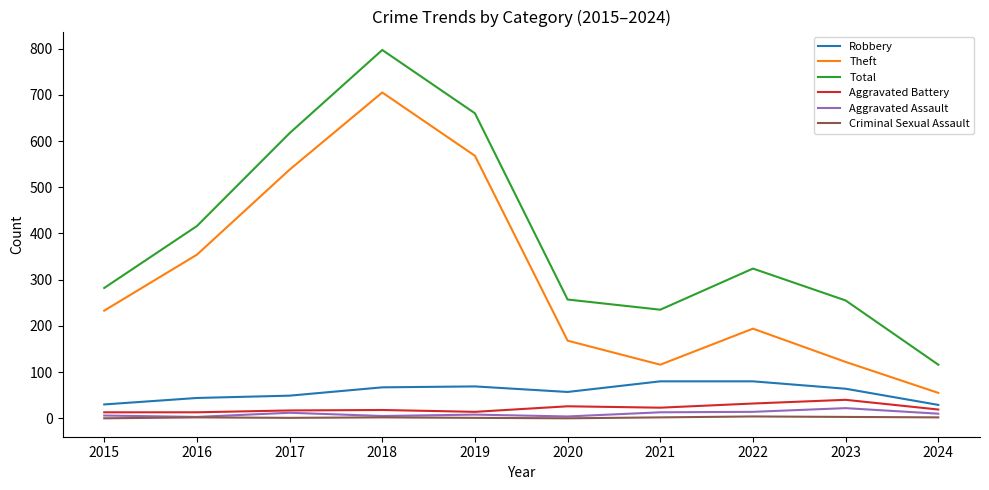

The value of Theft at 2022 is 194. True or false?

True